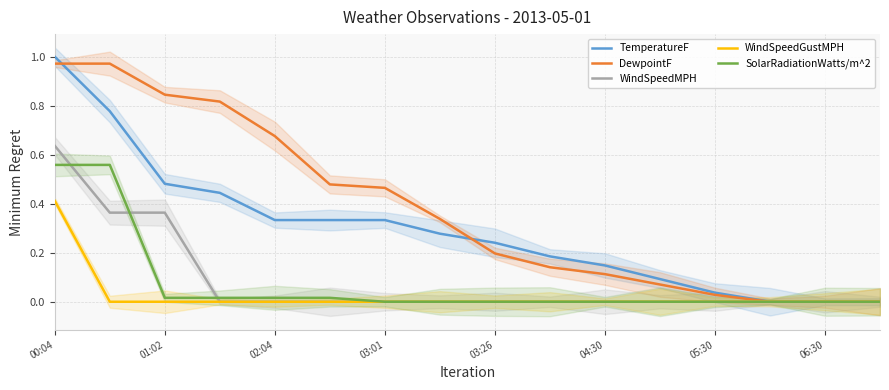

How many values in the WindSpeedMPH series exceed 0?

3